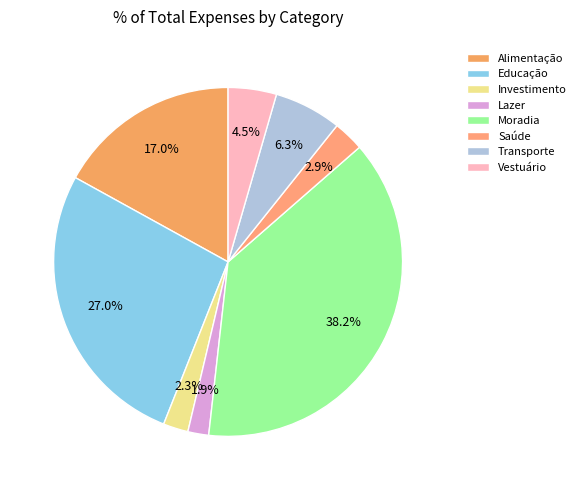

What is the ratio of the value at Investimento to the value at Saúde?

0.8